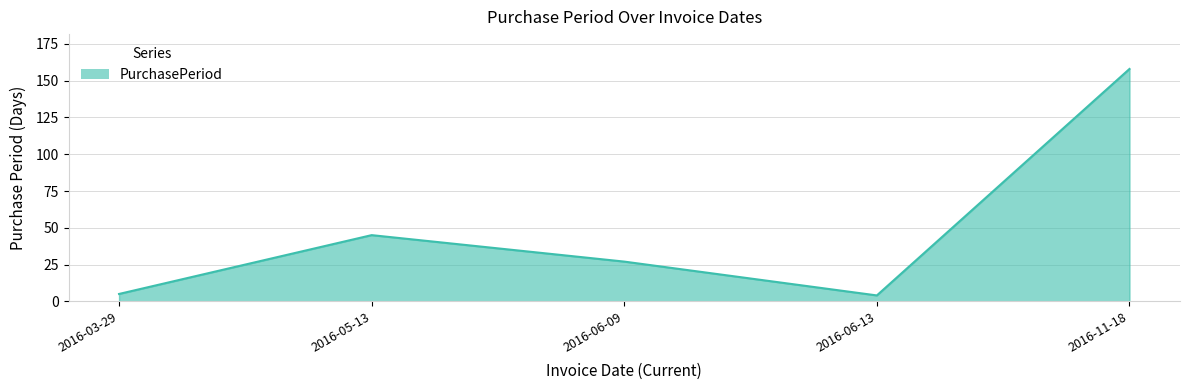

Reading right to left, transcribe all the data shown in this chart.

158	4	27	45	5